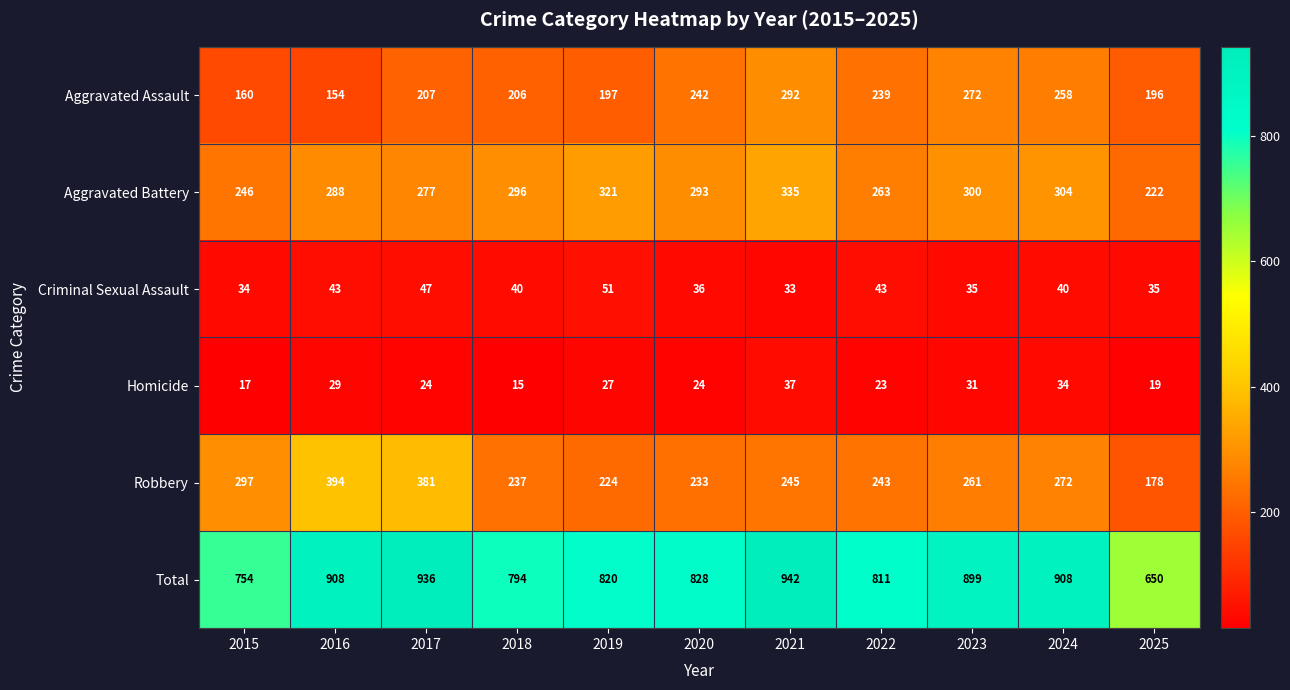

What is the lowest value of the Criminal Sexual Assault series?

33